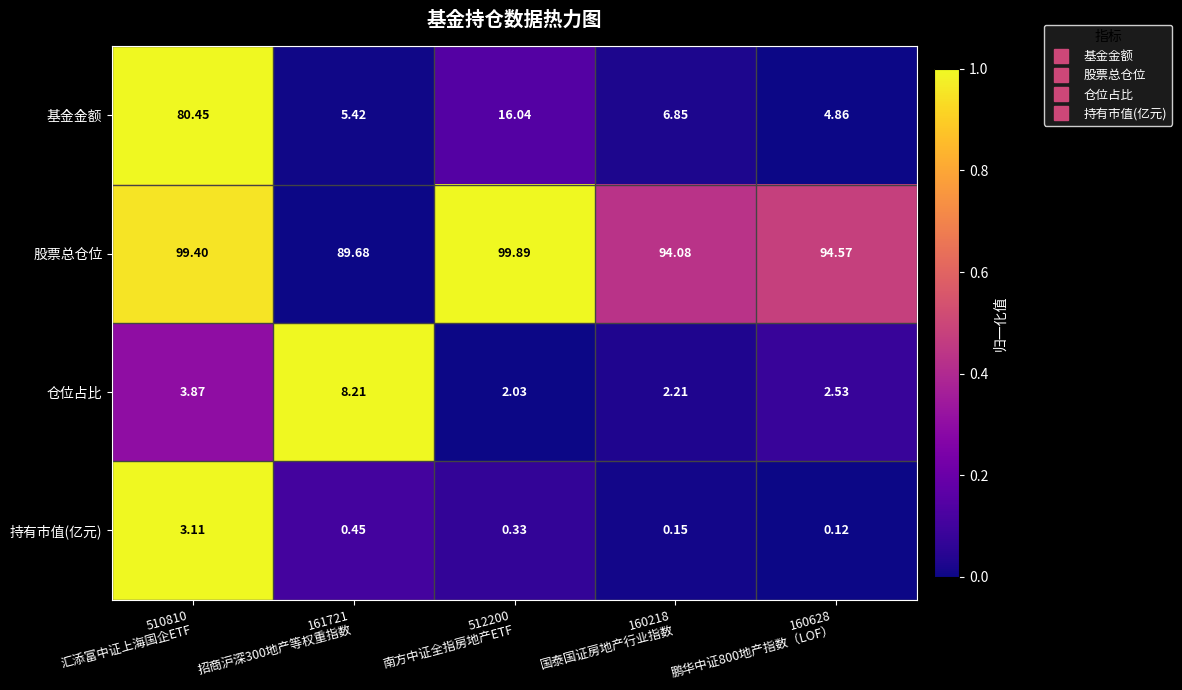

Which series has the widest spread of values?

基金金额